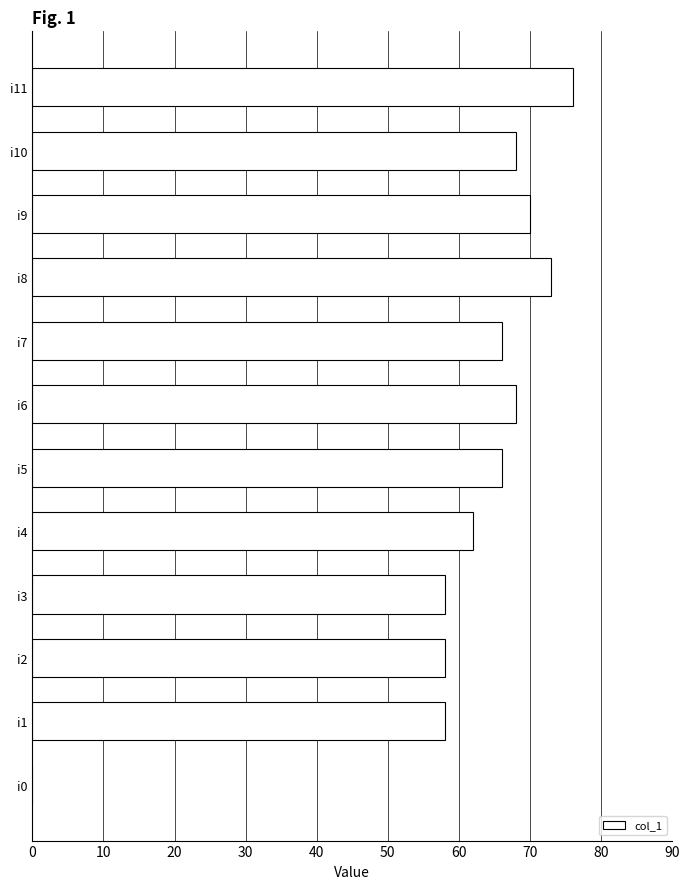

Is it true that the value at i9 is 121?

False